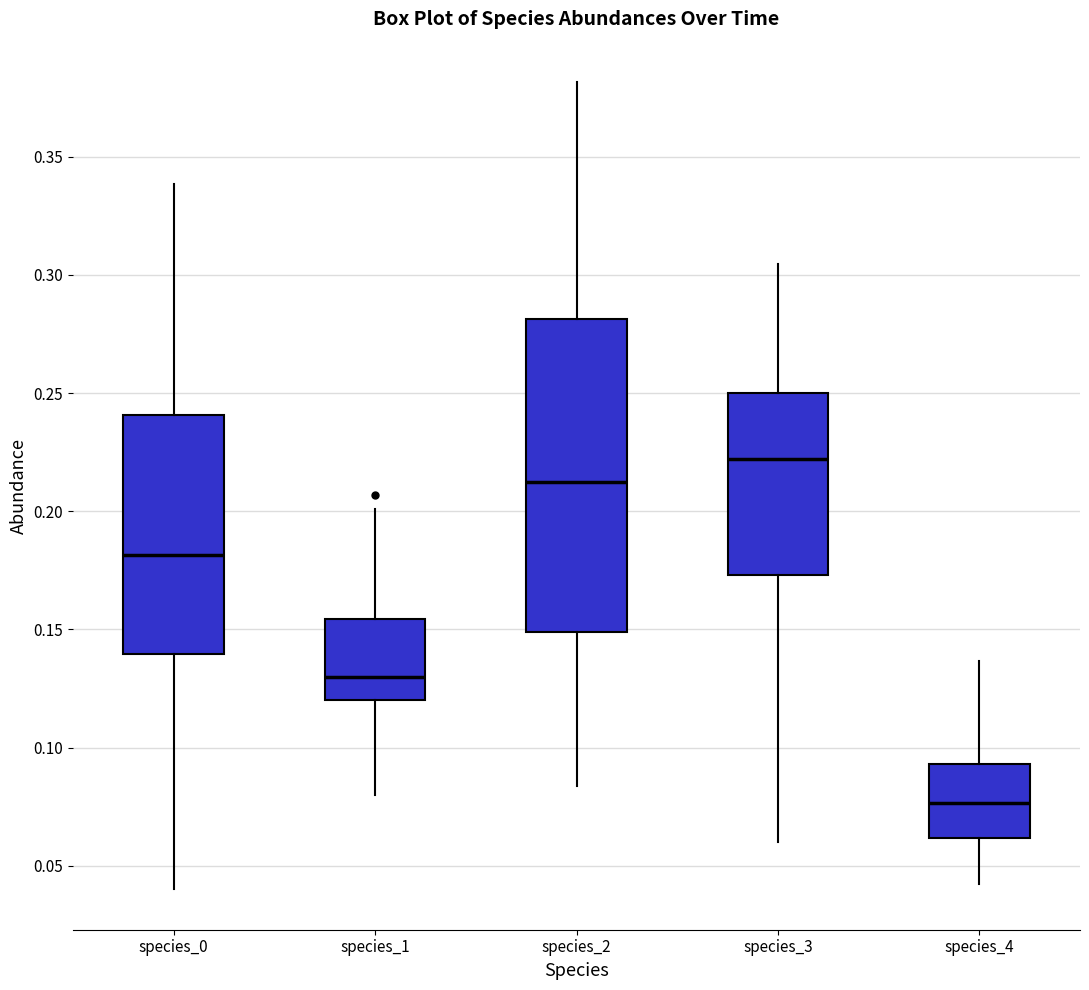

Which box is the tallest, from its lower edge to its upper edge?

species_2